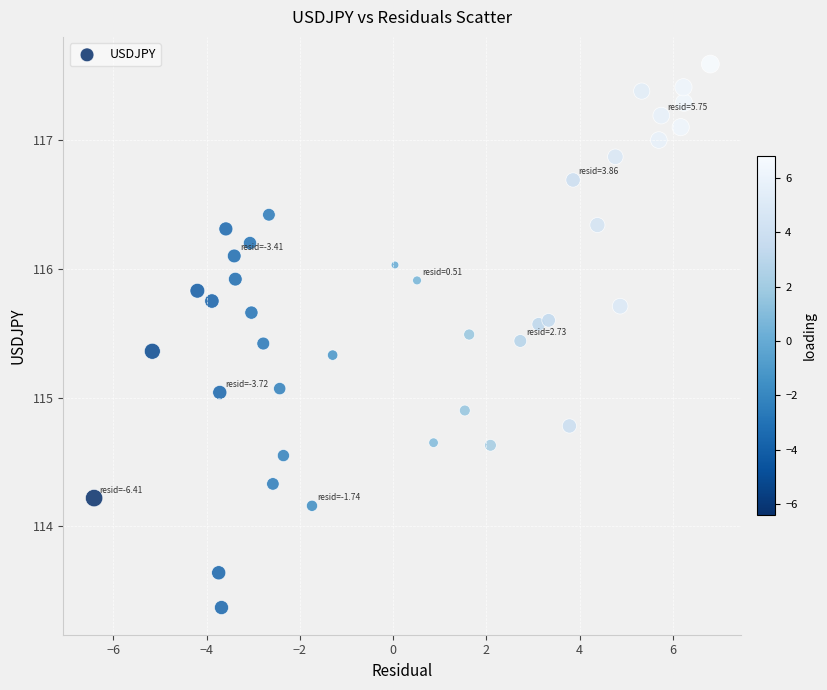

What is the range of Y values (max minus min)?

4.2